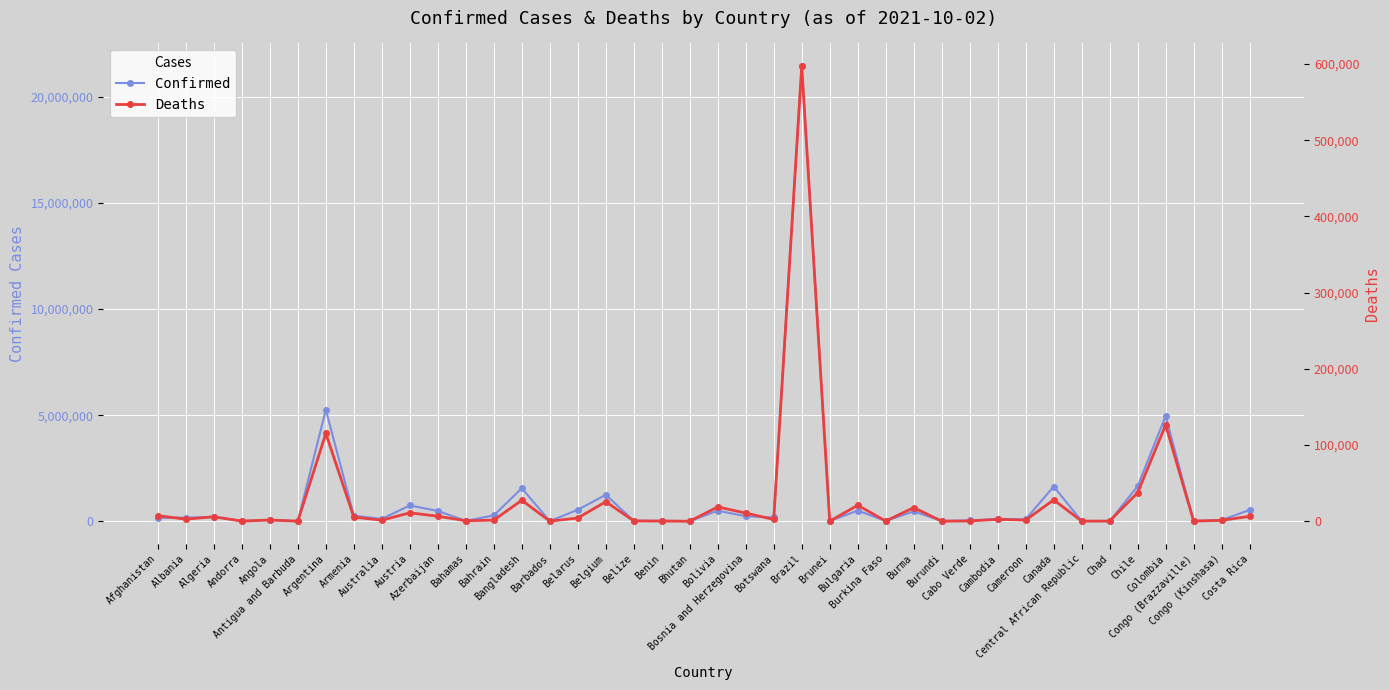

What is the label of the 9th point from the right?

Cameroon